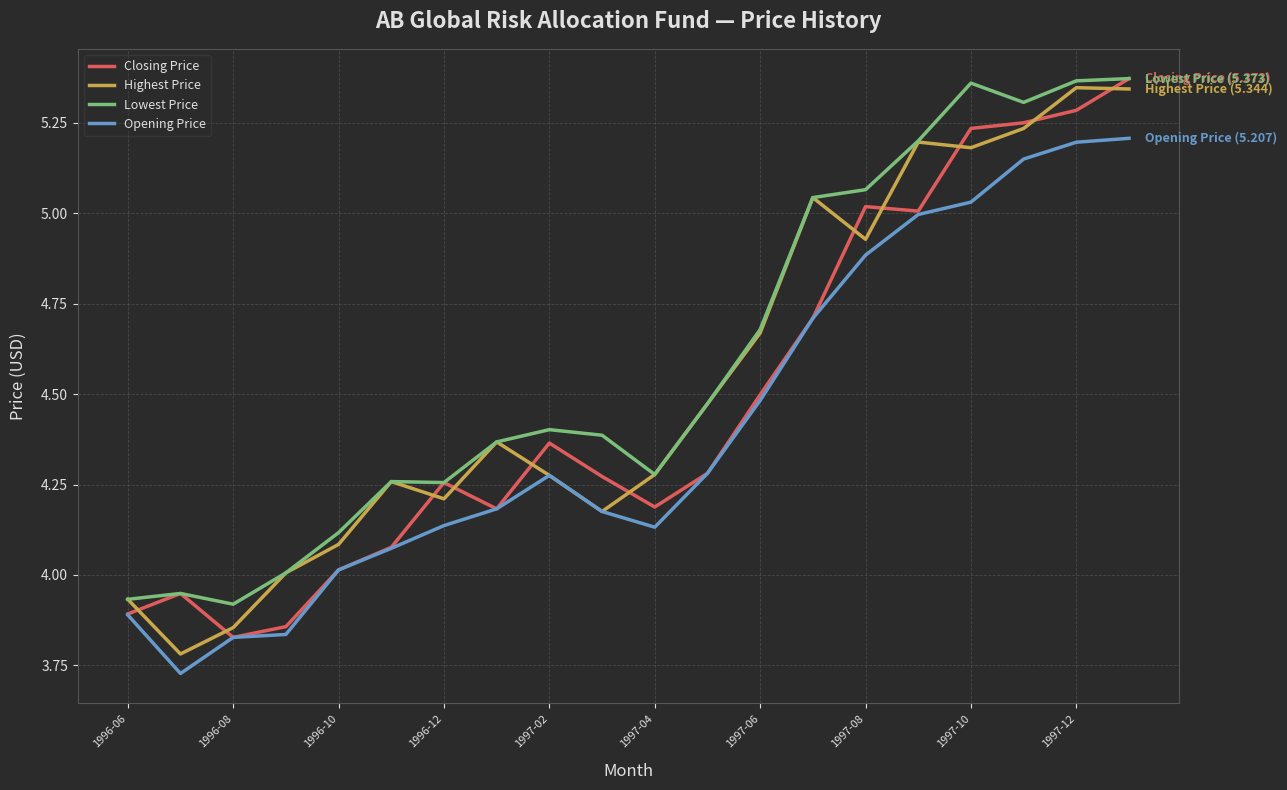

List the series in order of their overall mean, lowest first.

Opening Price, Closing Price, Highest Price, Lowest Price